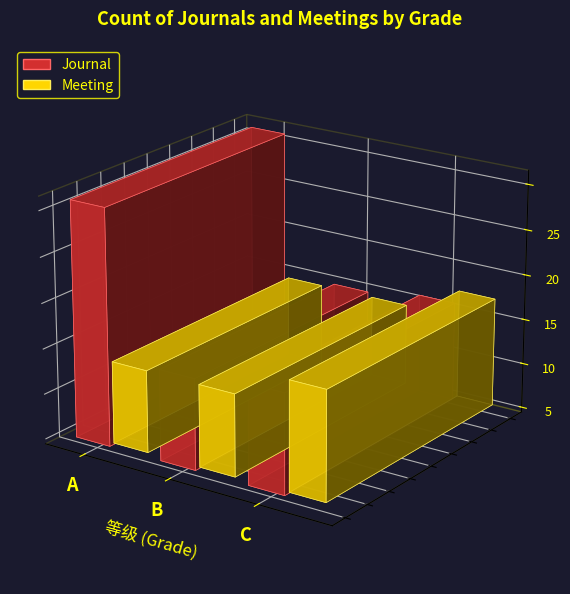

What is the spread (max minus min) of values at A?

17